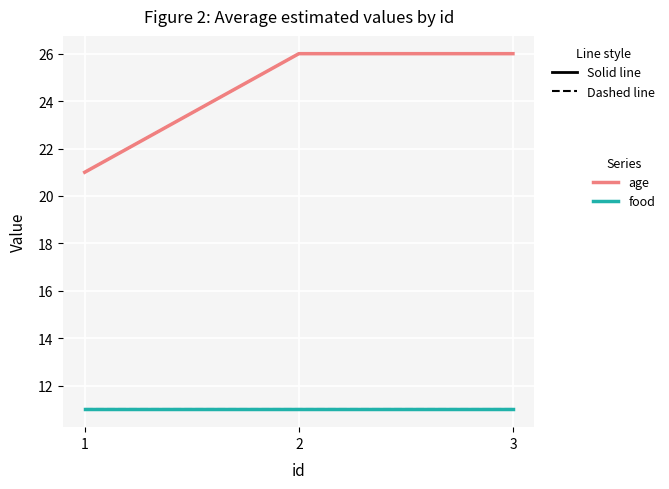

The value of age at 2 is 26. True or false?

True